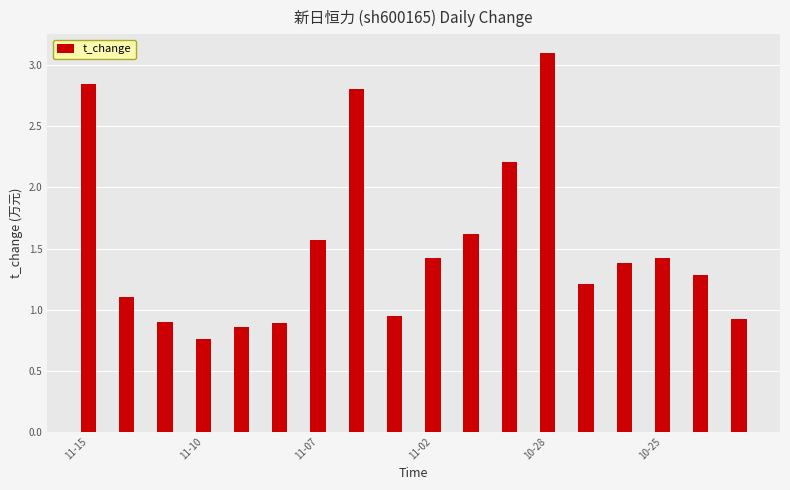

What is the difference between the second highest and second lowest values?

2.0